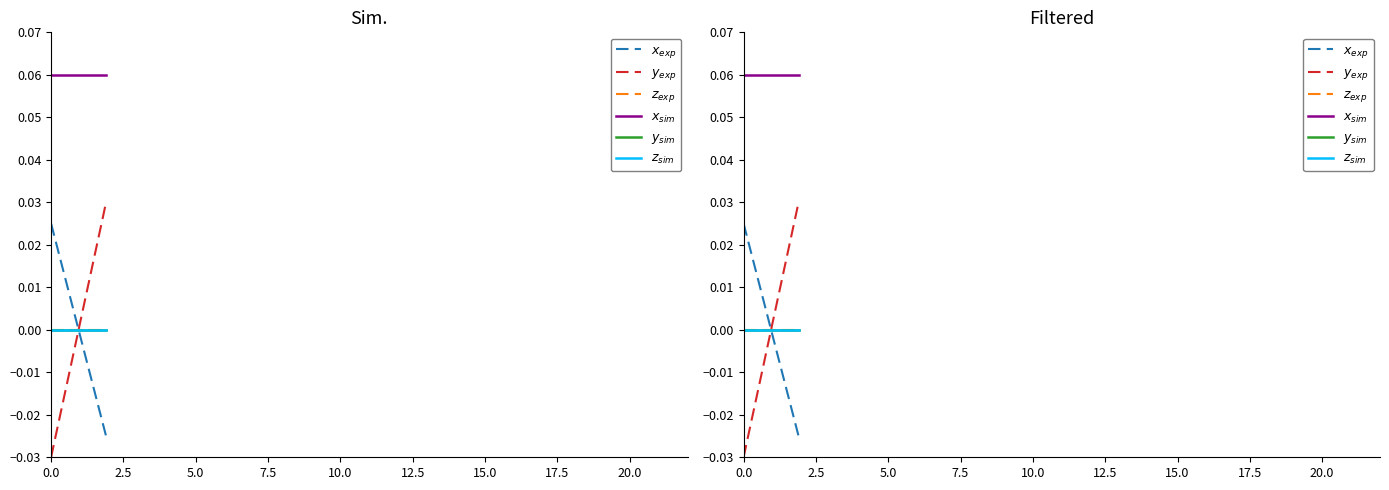

How many lines are shown in the chart?

6